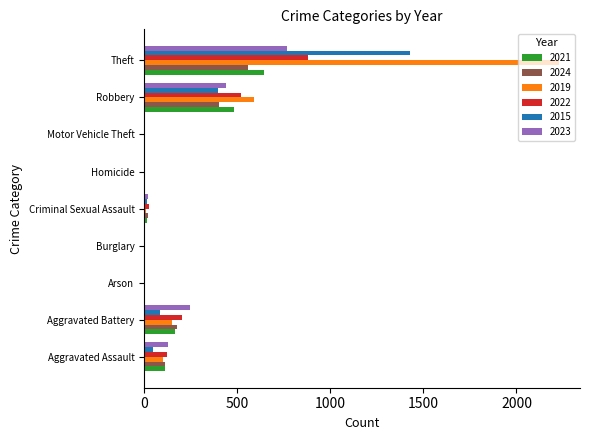

What is the difference between the 2021 values at Motor Vehicle Theft and Theft?

640